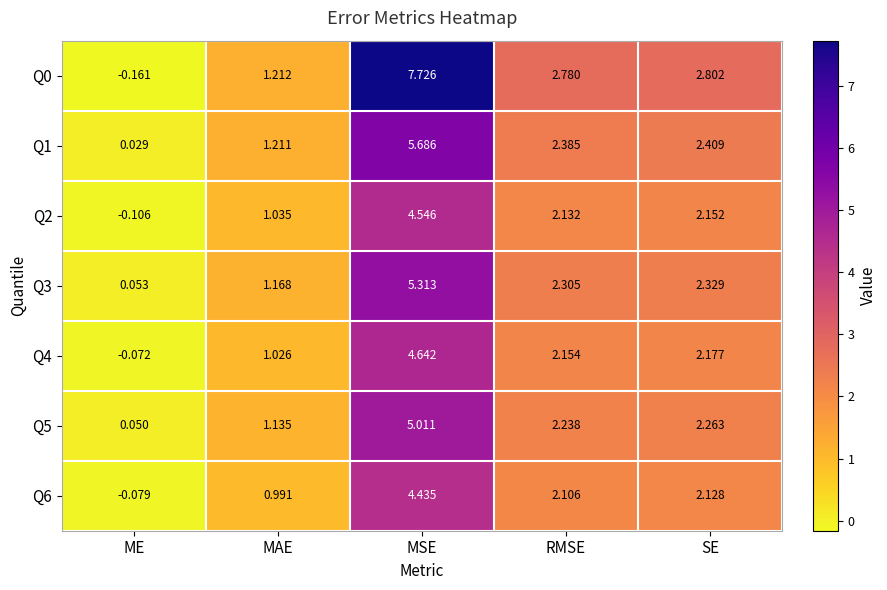

Is the value of Q4 at MSE greater than the value of Q3 at RMSE?

Yes